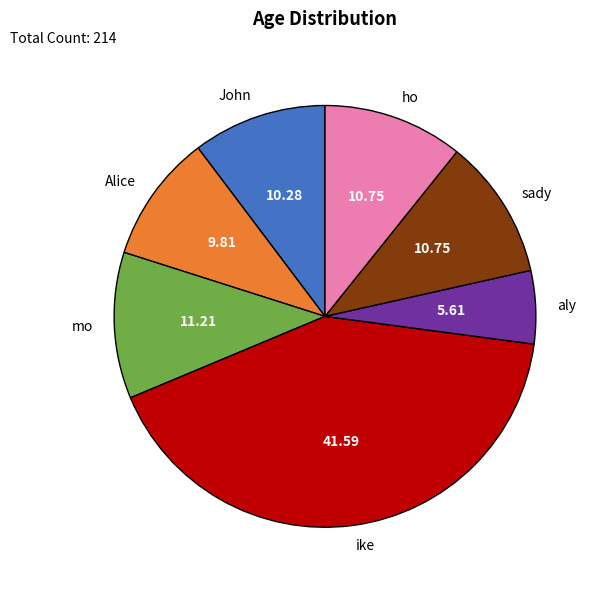

Does any single category account for the majority?

No